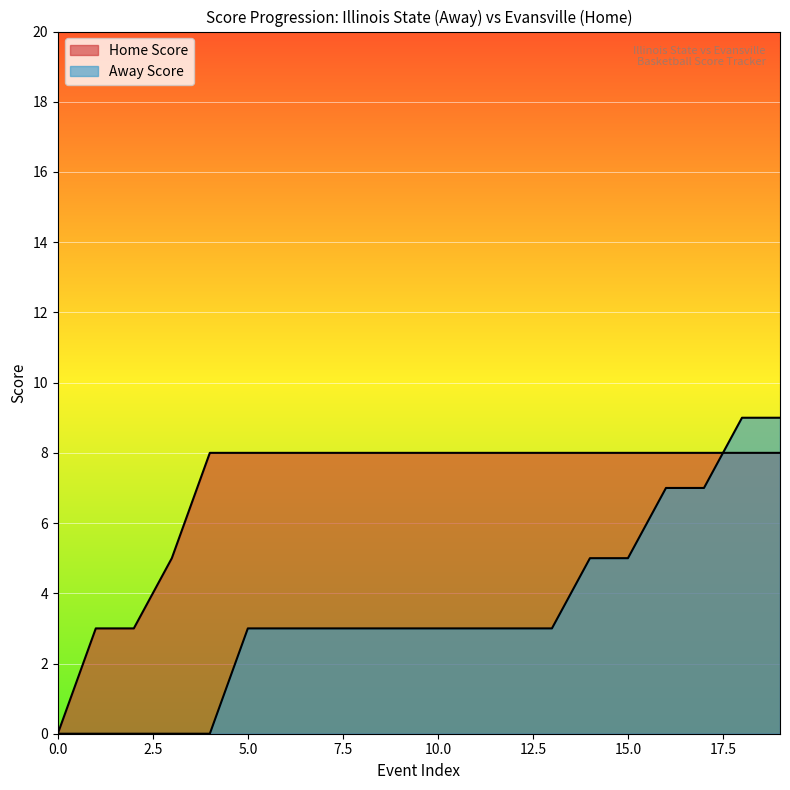

How many series are shown in this chart?

2